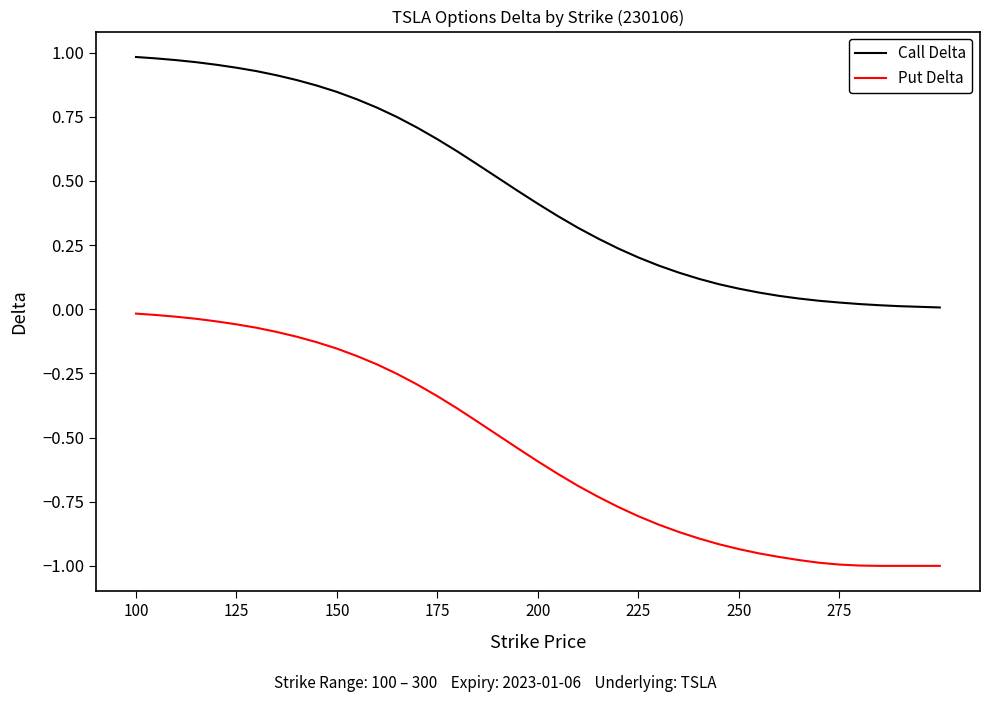

What are all the series names shown in the legend?

Call Delta, Put Delta